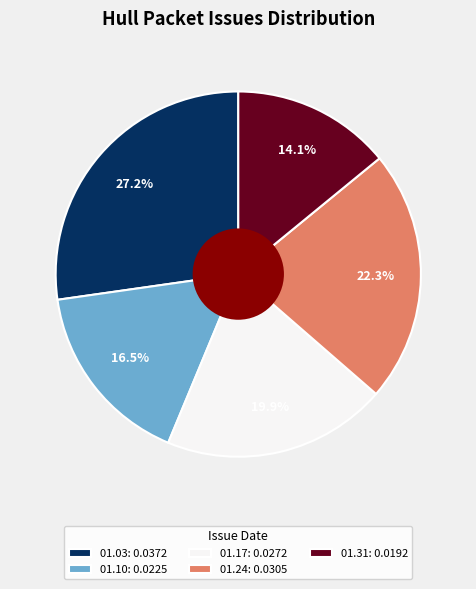

Does 01.10: 0.0225 represent more than half of the total?

No